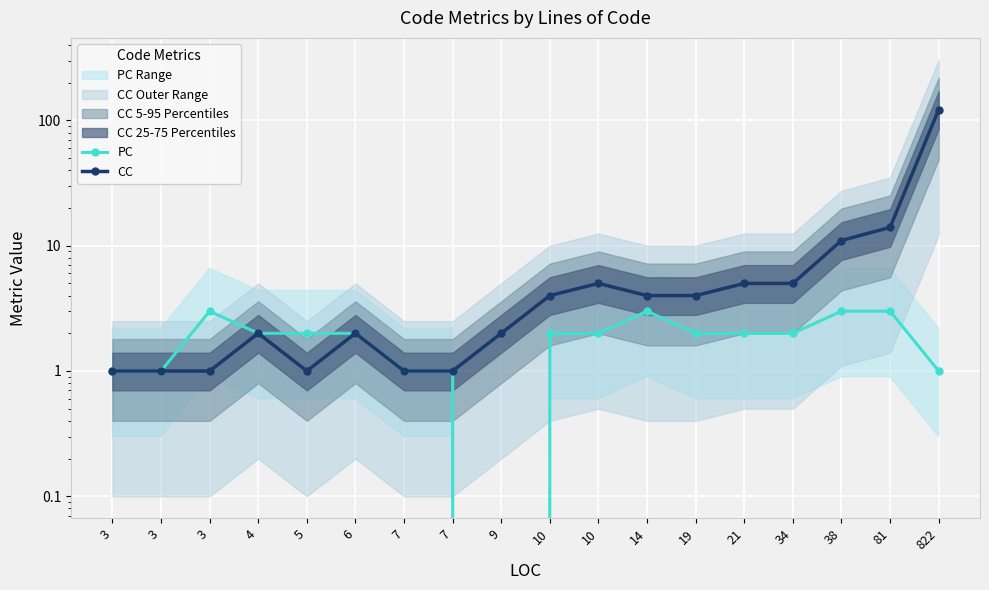

What is the sum of all PC values?

33